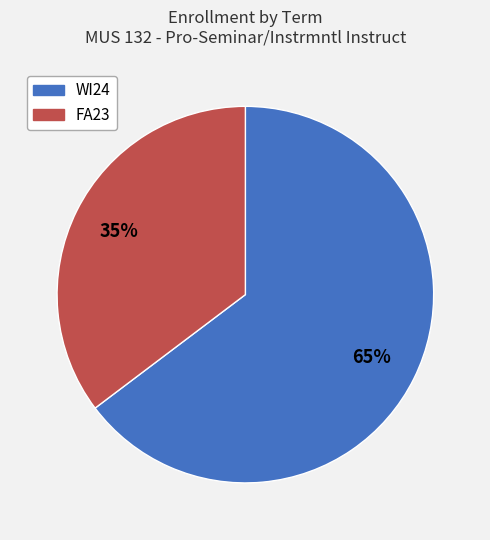

Which has a higher value, FA23 or WI24?

WI24